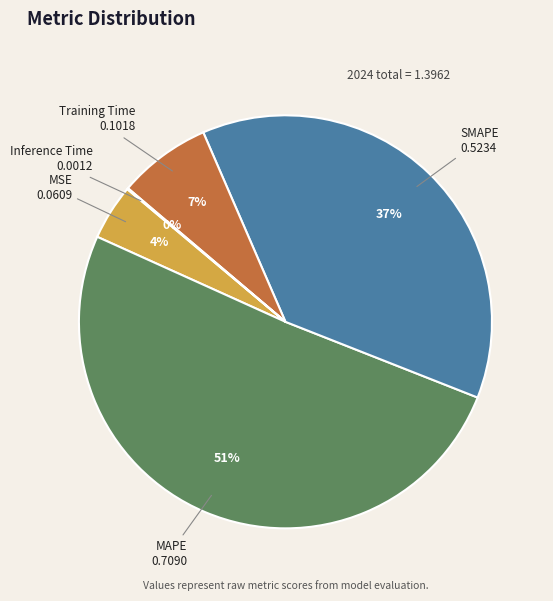

Between Training Time and SMAPE, which is larger?

SMAPE